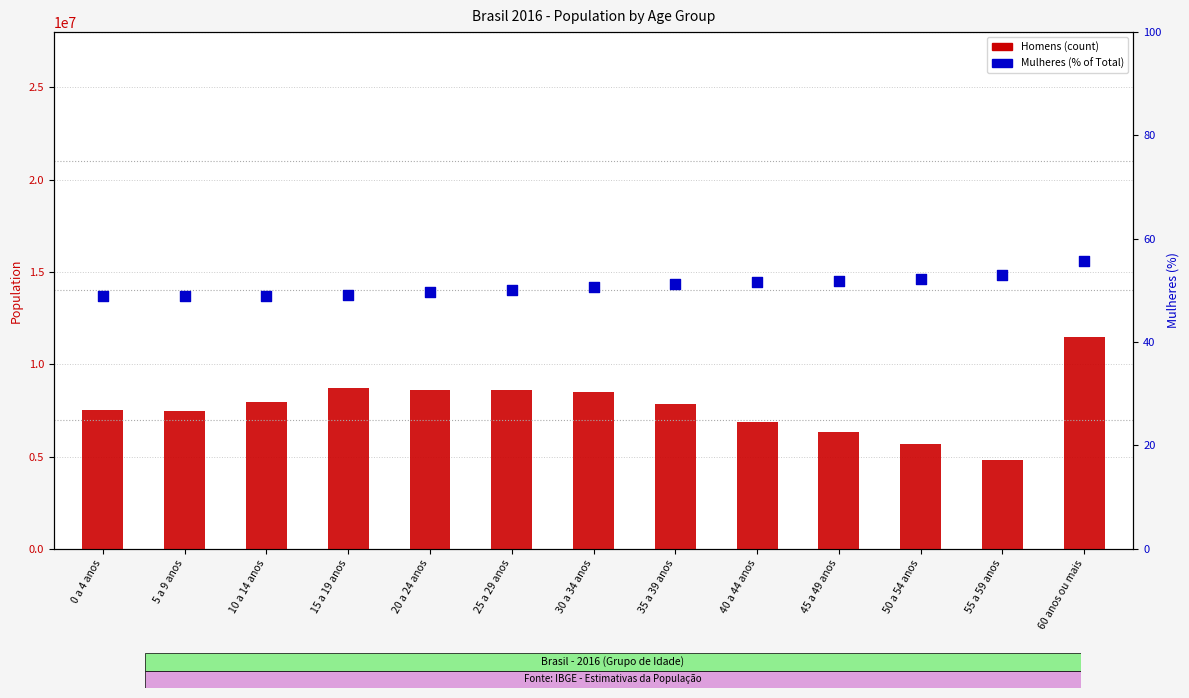

Is the value of Mulheres (%) at 50 a 54 anos greater than the value of Homens at 40 a 44 anos?

No